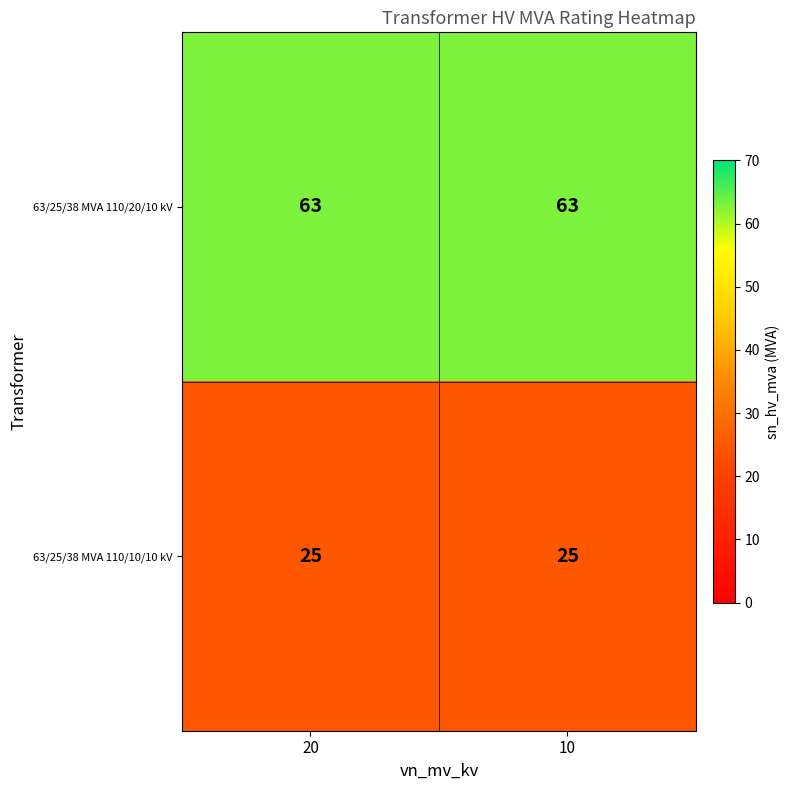

Which series has the largest total across all categories?

63/25/38 MVA 110/20/10 kV